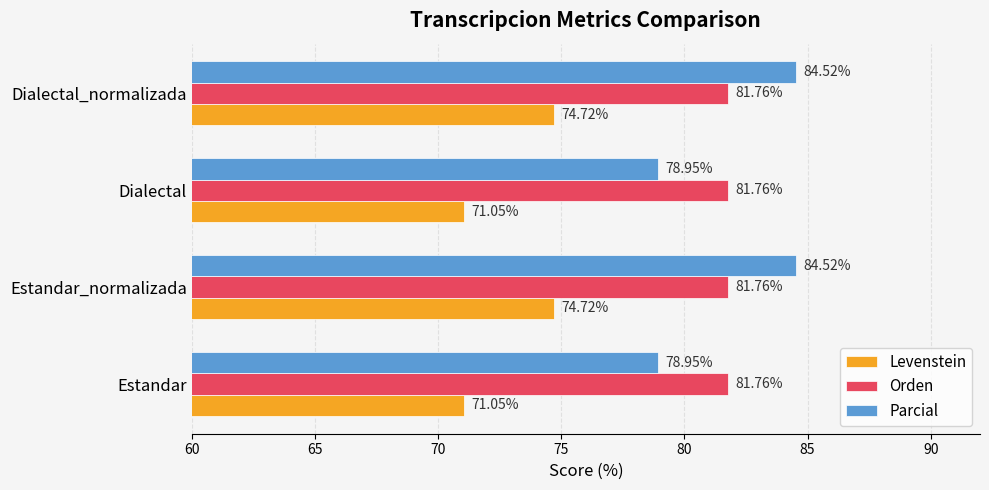

Is the value of Levenstein at Dialectal greater than the value of Orden at Estandar_normalizada?

No